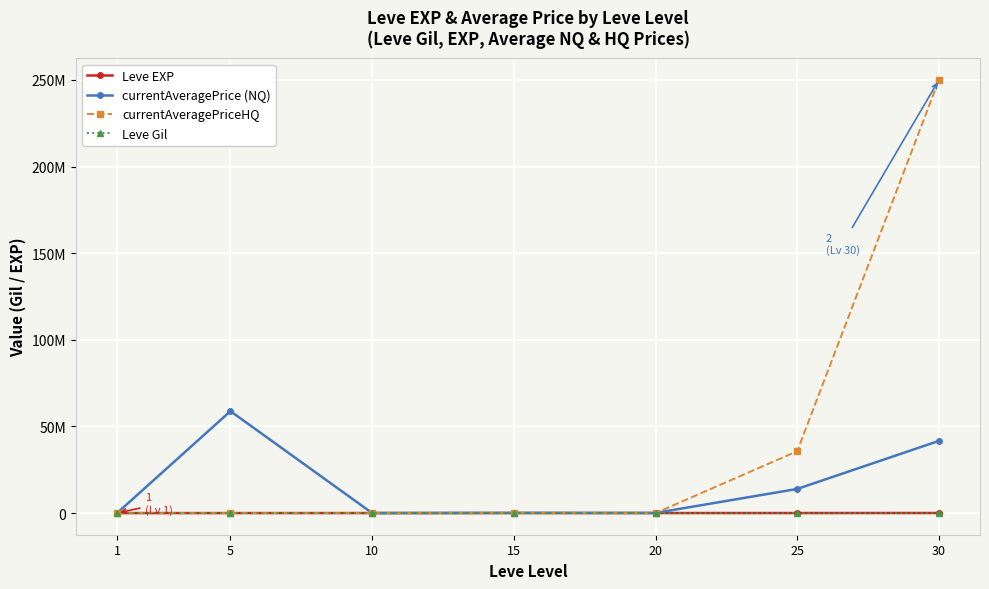

In currentAveragePrice (NQ), how many points are higher than both neighbors (excluding endpoints)?

2